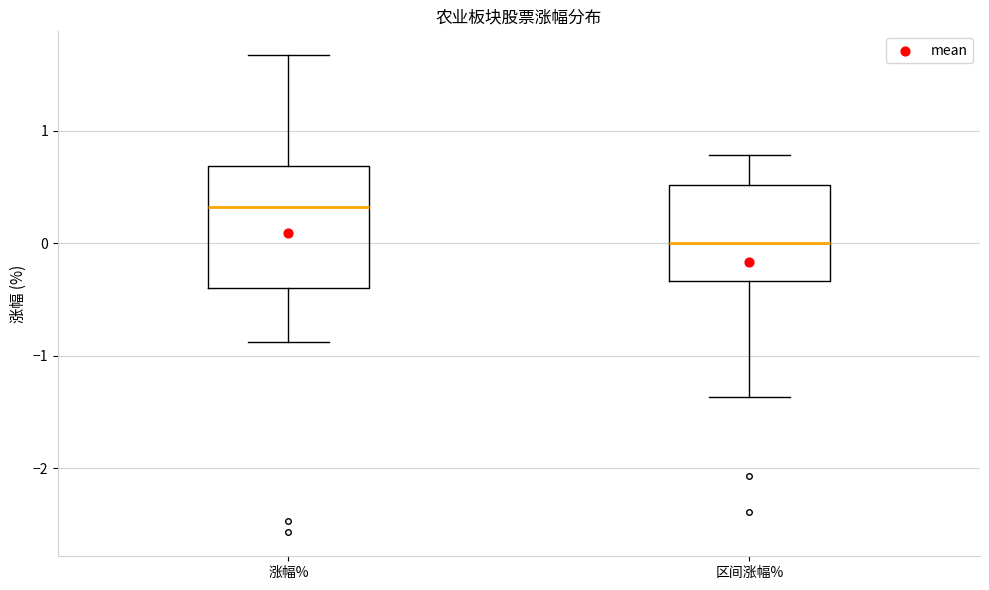

Which box has the lowest median line?

区间涨幅%